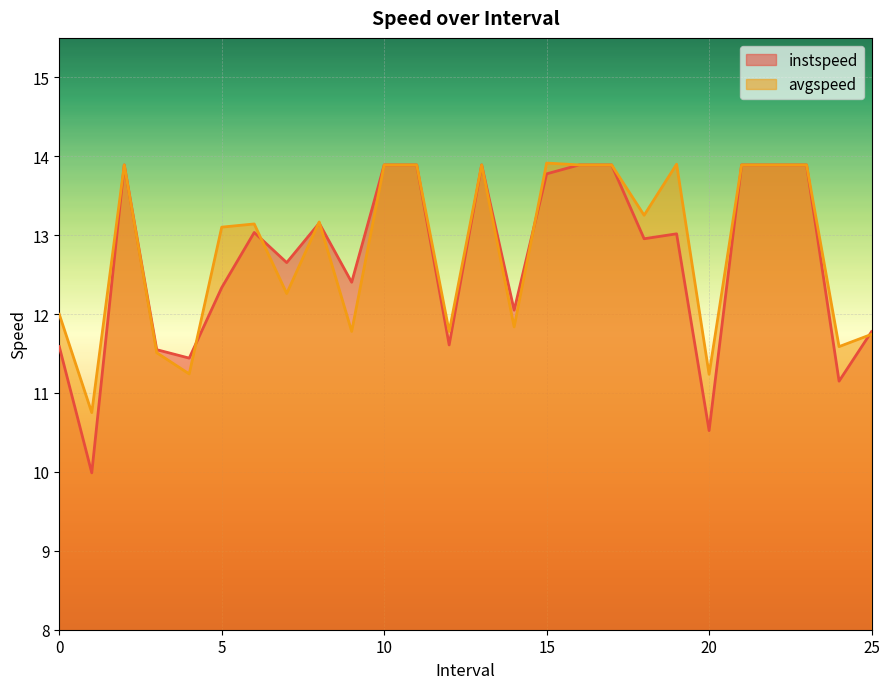

What is the greatest value displayed?

13.9